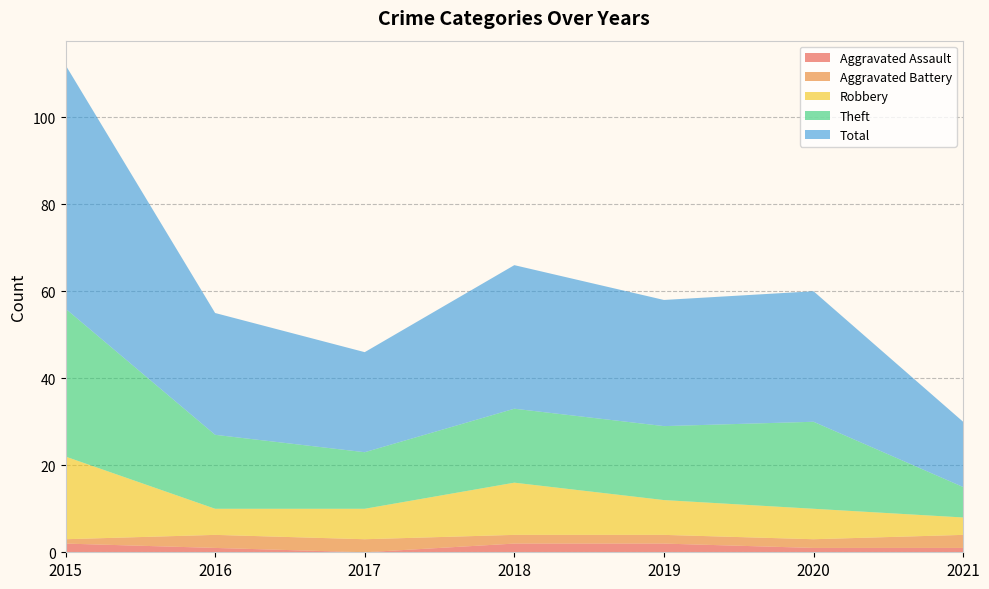

Reading left to right, transcribe all the data shown in this chart.

Aggravated Assault: 2015=2	2016=1	2017=0	2018=2	2019=2	2020=1	2021=1
Aggravated Battery: 2015=1	2016=3	2017=3	2018=2	2019=2	2020=2	2021=3
Robbery: 2015=19	2016=6	2017=7	2018=12	2019=8	2020=7	2021=4
Theft: 2015=34	2016=17	2017=13	2018=17	2019=17	2020=20	2021=7
Total: 2015=56	2016=28	2017=23	2018=33	2019=29	2020=30	2021=15